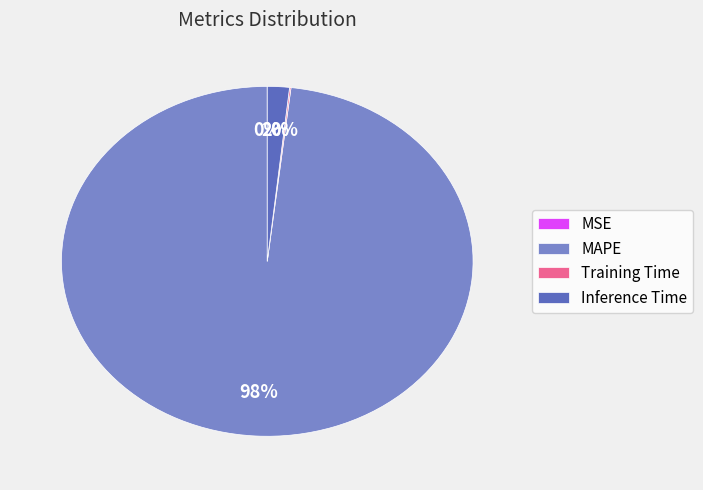

To the nearest percent, what is the difference between the largest and smallest slice percentages?

98%